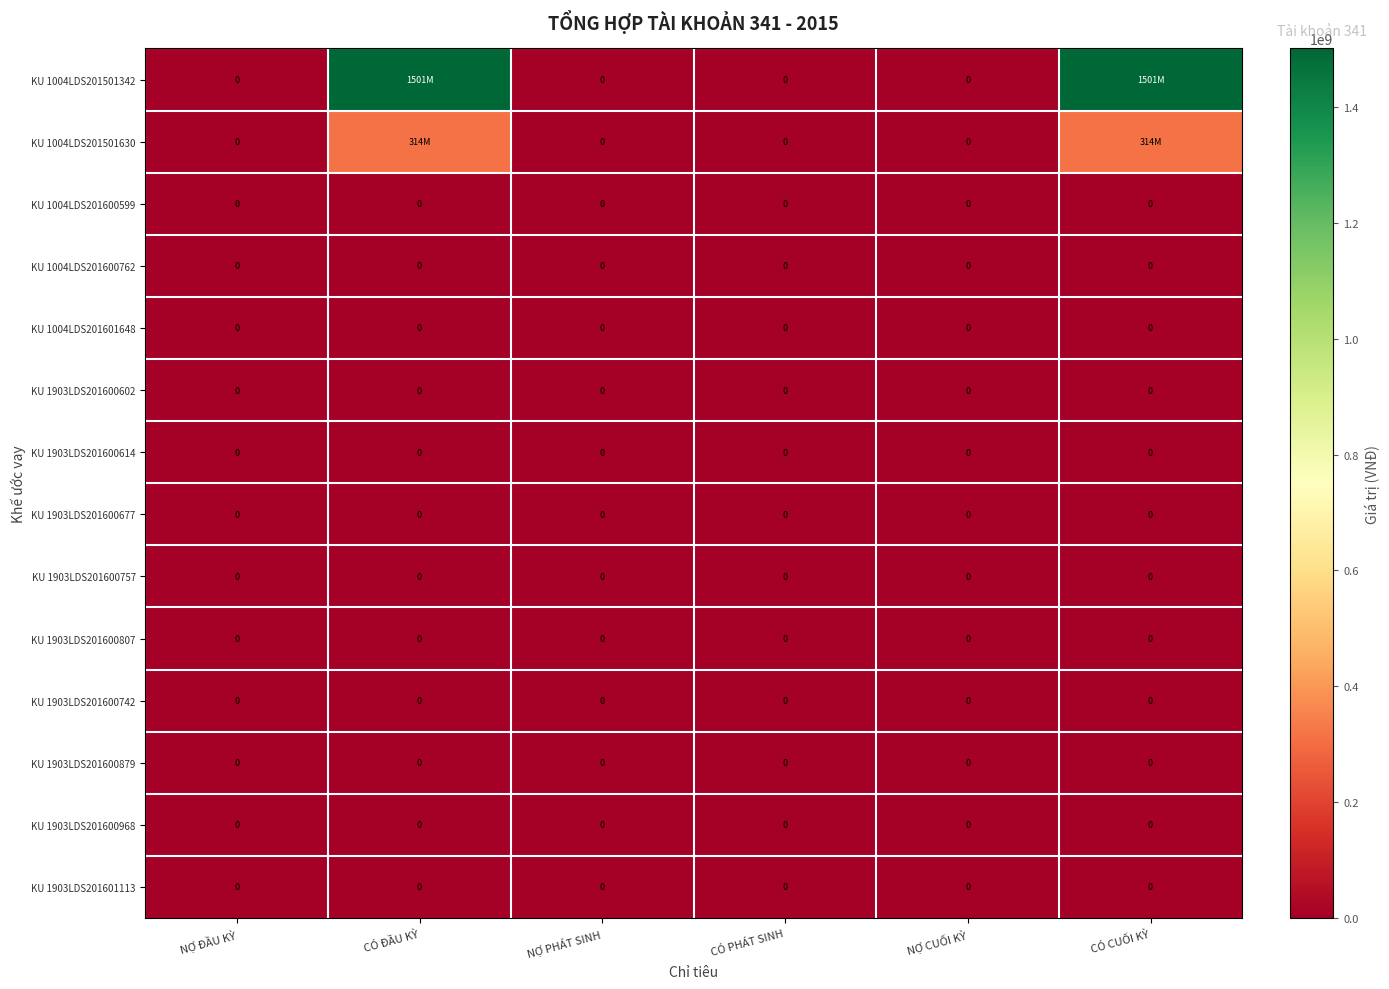

Which has a higher value, NỢ CUỐI KỲ or CÓ ĐẦU KỲ?

CÓ ĐẦU KỲ